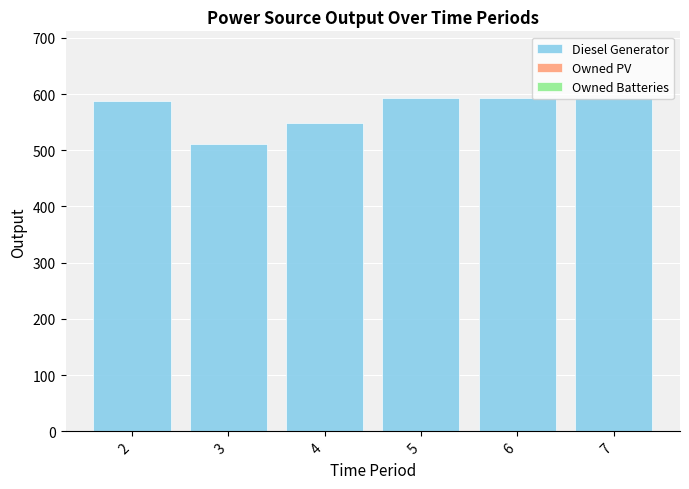

Between 3 and 5, which is larger?

5